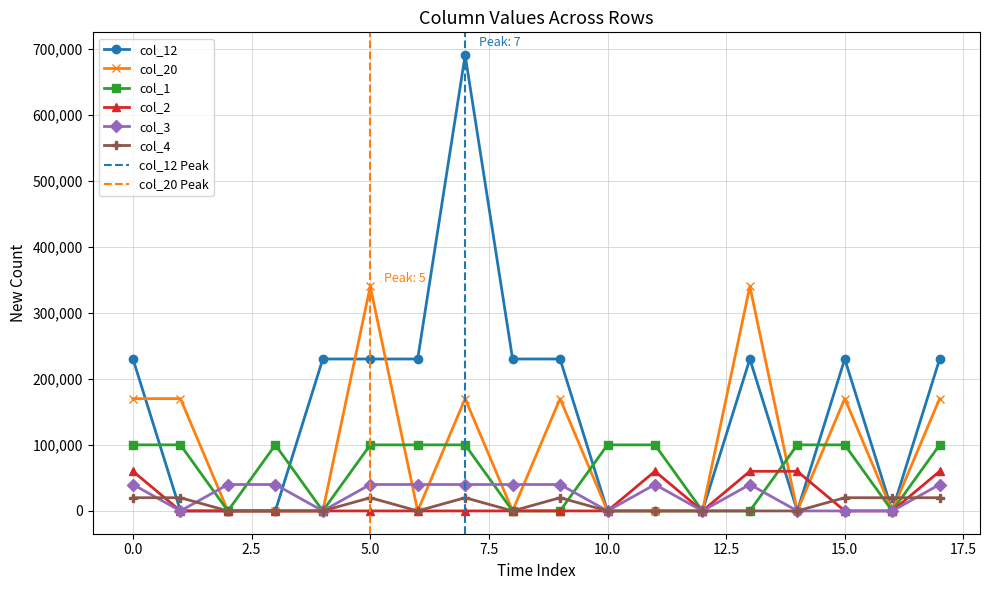

The col_3 series shows 40000 at 2. True or false?

True